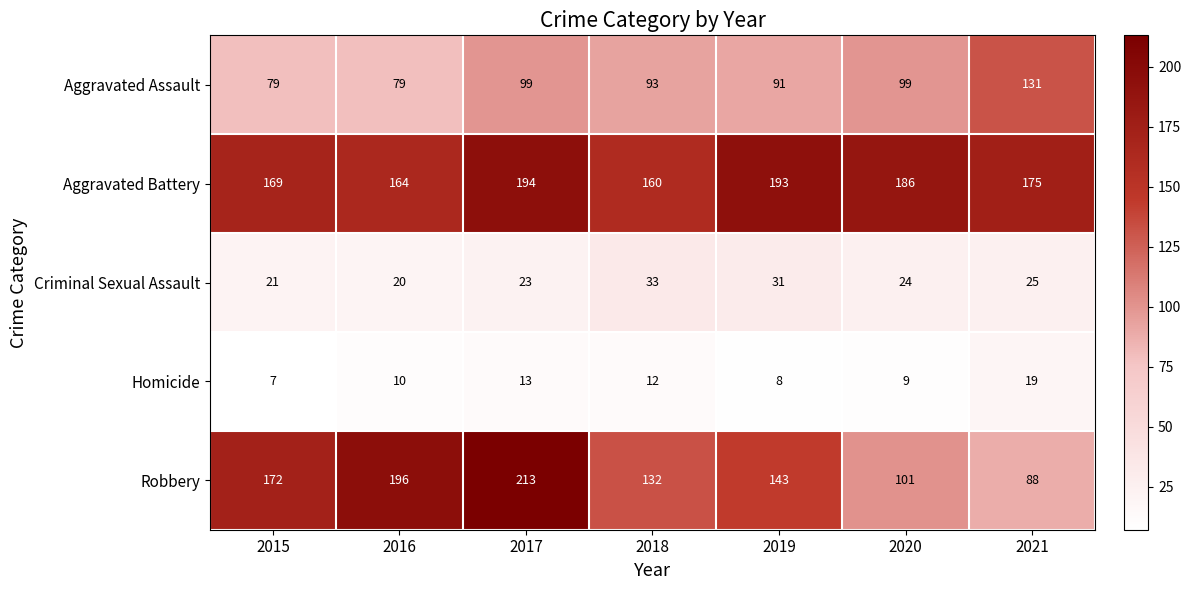

Where does the Aggravated Assault series first go above 93?

2017